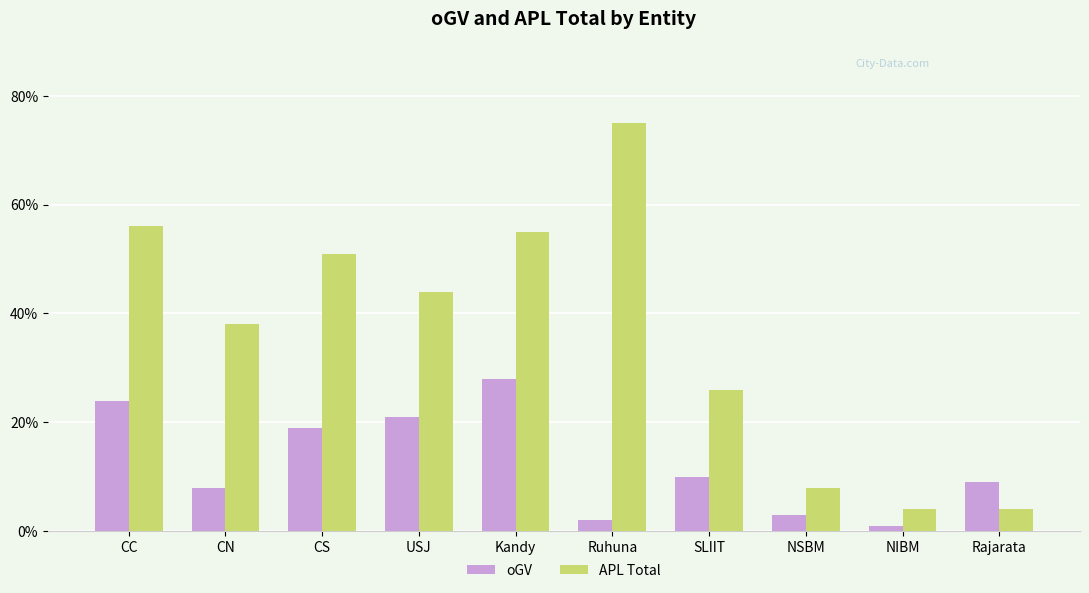

What is the label of the 7th bar from the right?

USJ